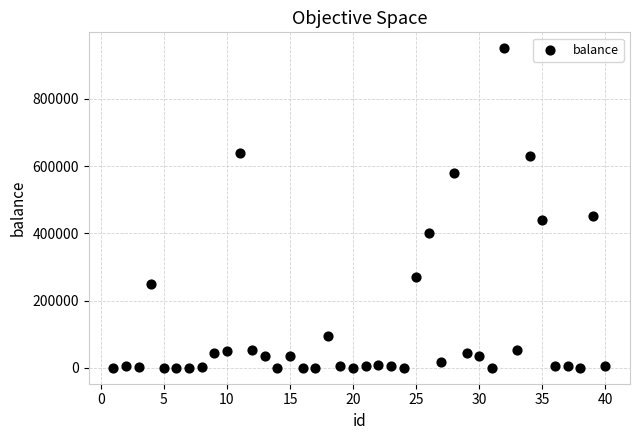

What is the range of Y values (max minus min)?

949780